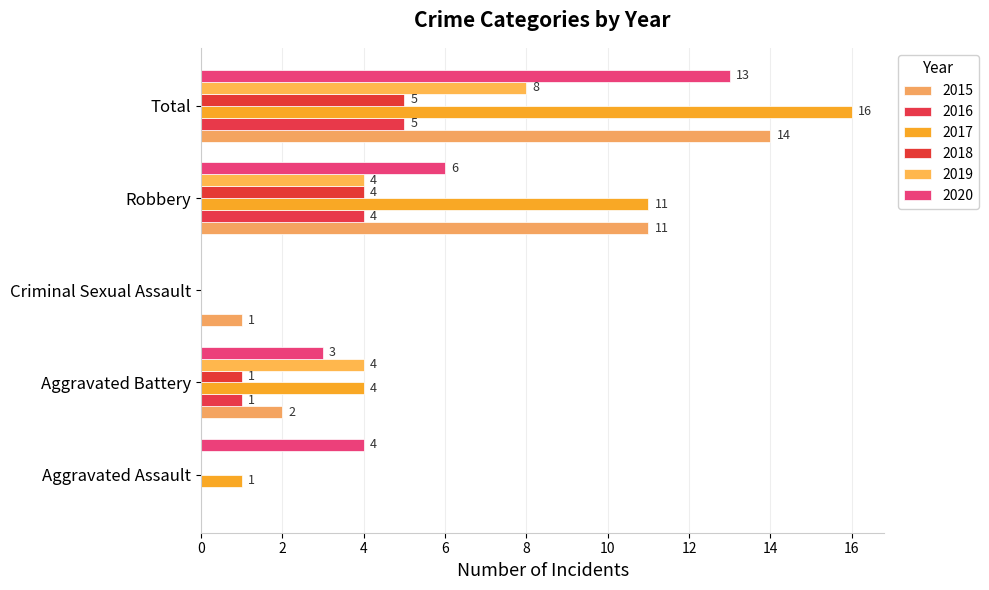

How many series are shown in this chart?

6